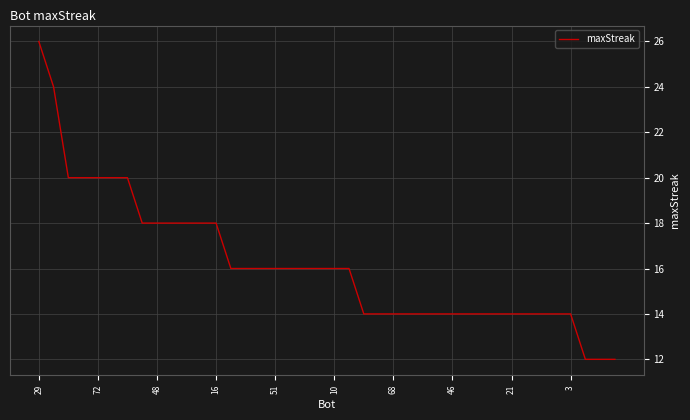

What is the maximum value shown in the chart?

26